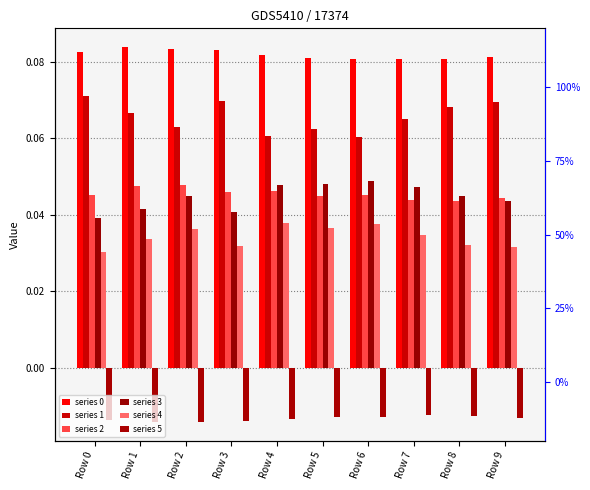

Count the series 0 values in the range 0 to 1.

10